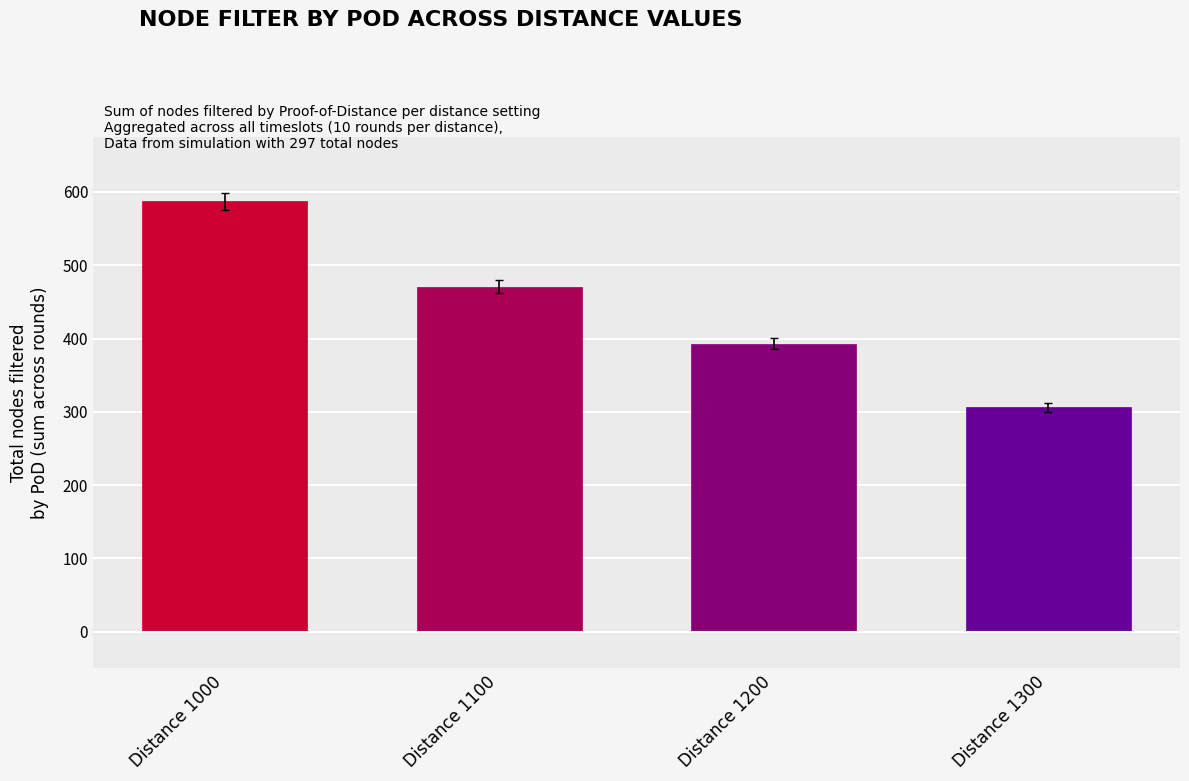

Reading left to right, transcribe all the data shown in this chart.

Distance 1000=587	Distance 1100=471	Distance 1200=393	Distance 1300=306